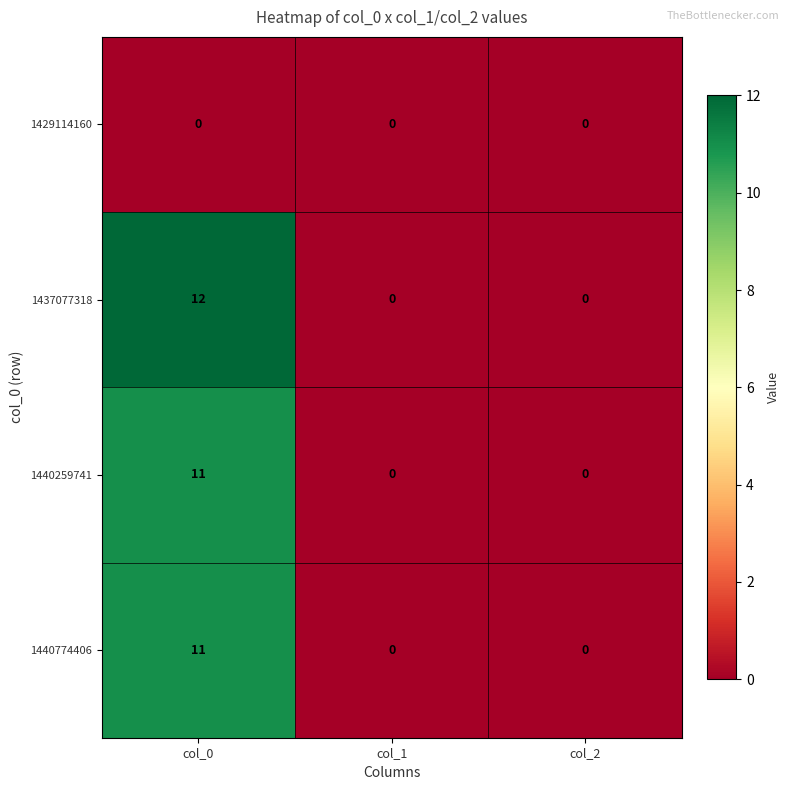

Which category has the highest value across all series?

col_0